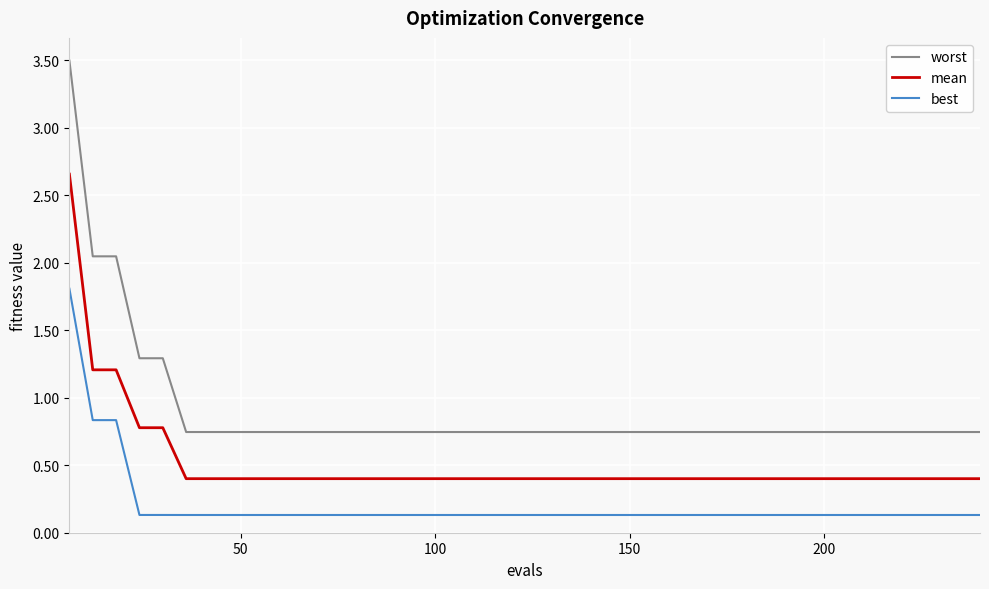

True or false: mean and best cross at least once.

False